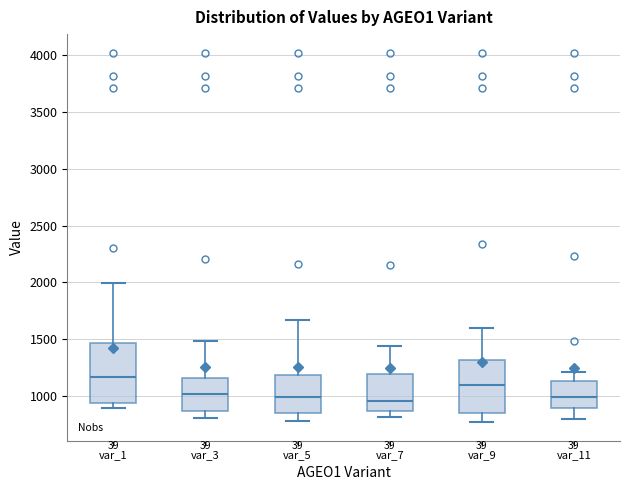

Which box is the tallest, from its lower edge to its upper edge?

var_1